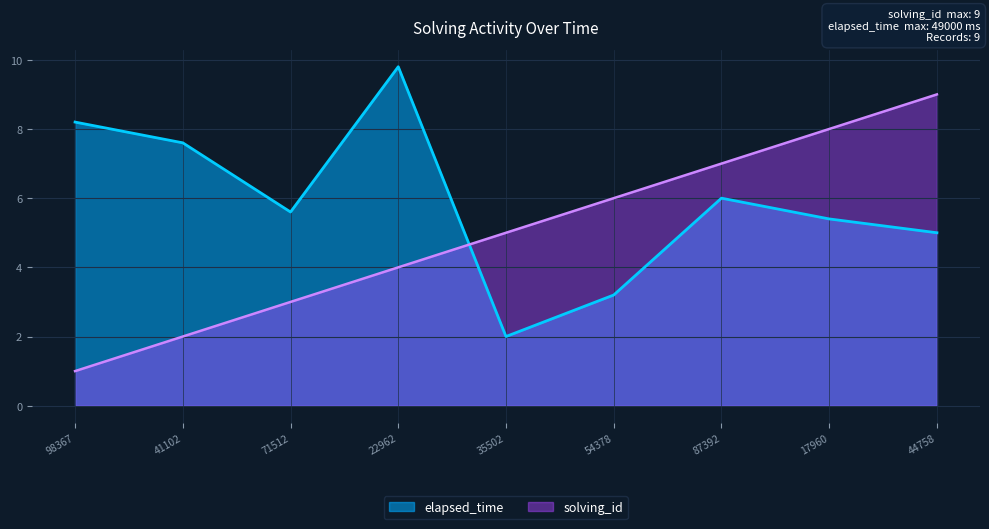

The value of solving_id at 17960 is 4.6. True or false?

False